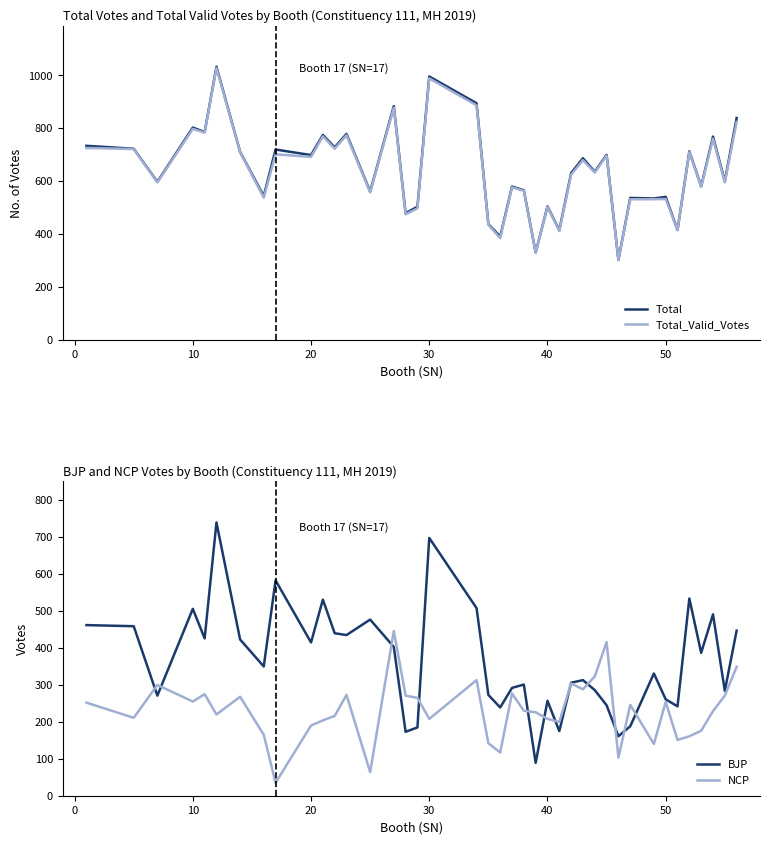

How many values in the NCP series exceed 230?

19